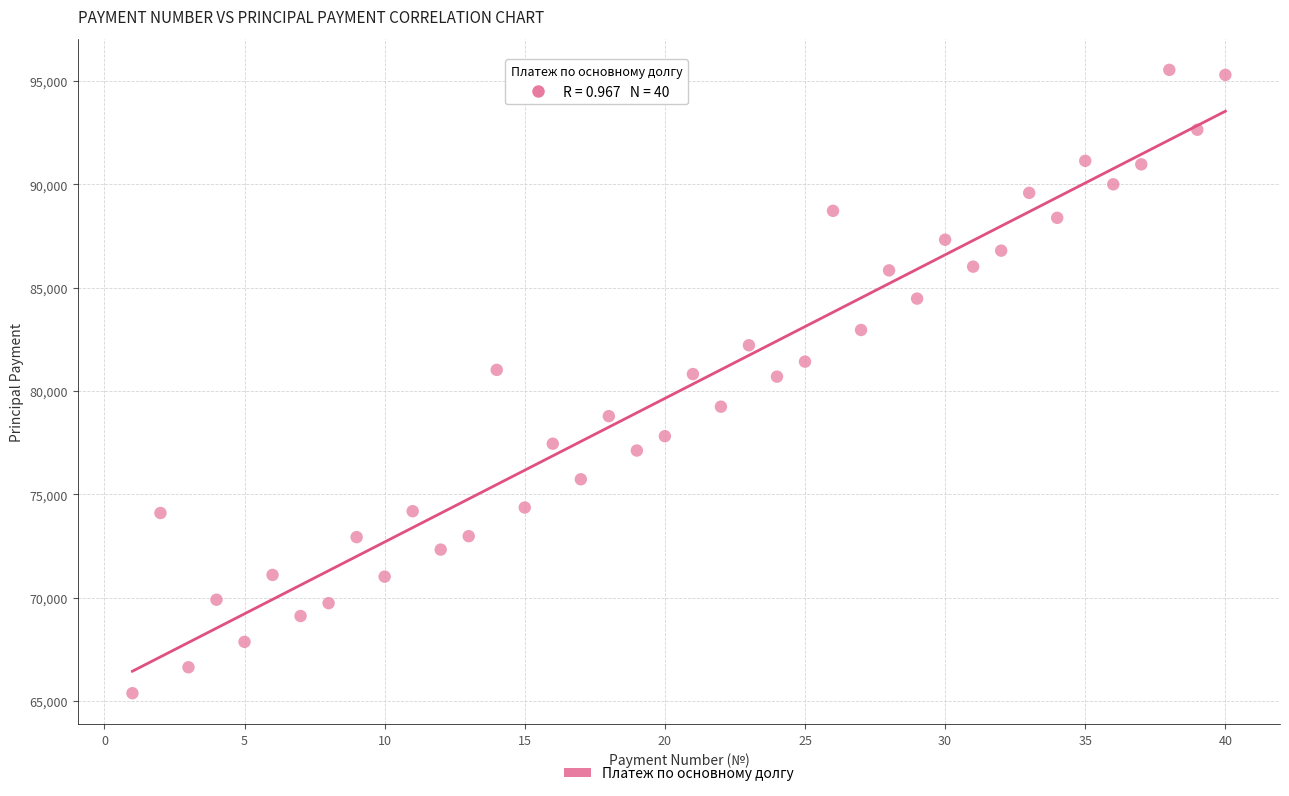

What is the range of Y values (max minus min)?

30168.1